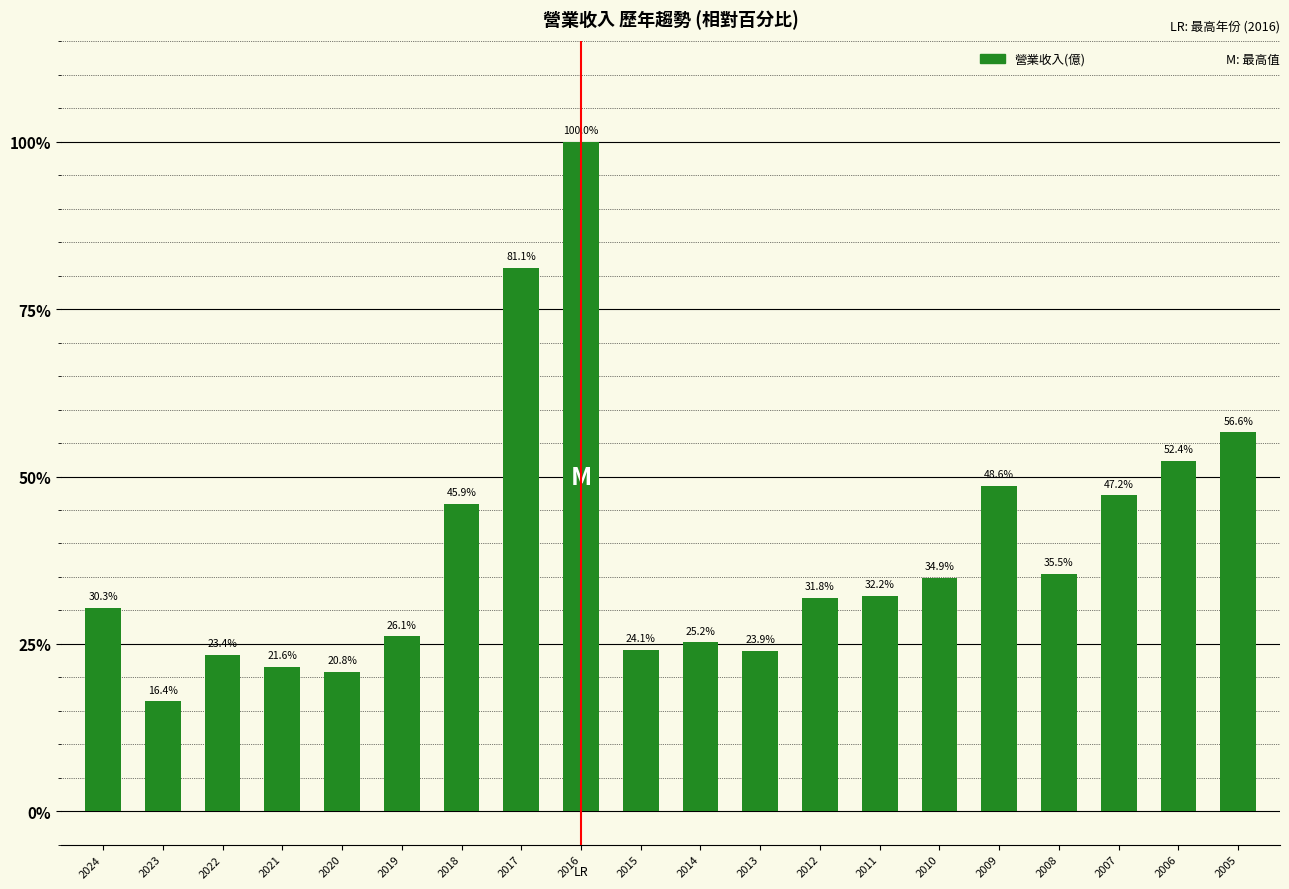

Count the number of data series in this chart.

1